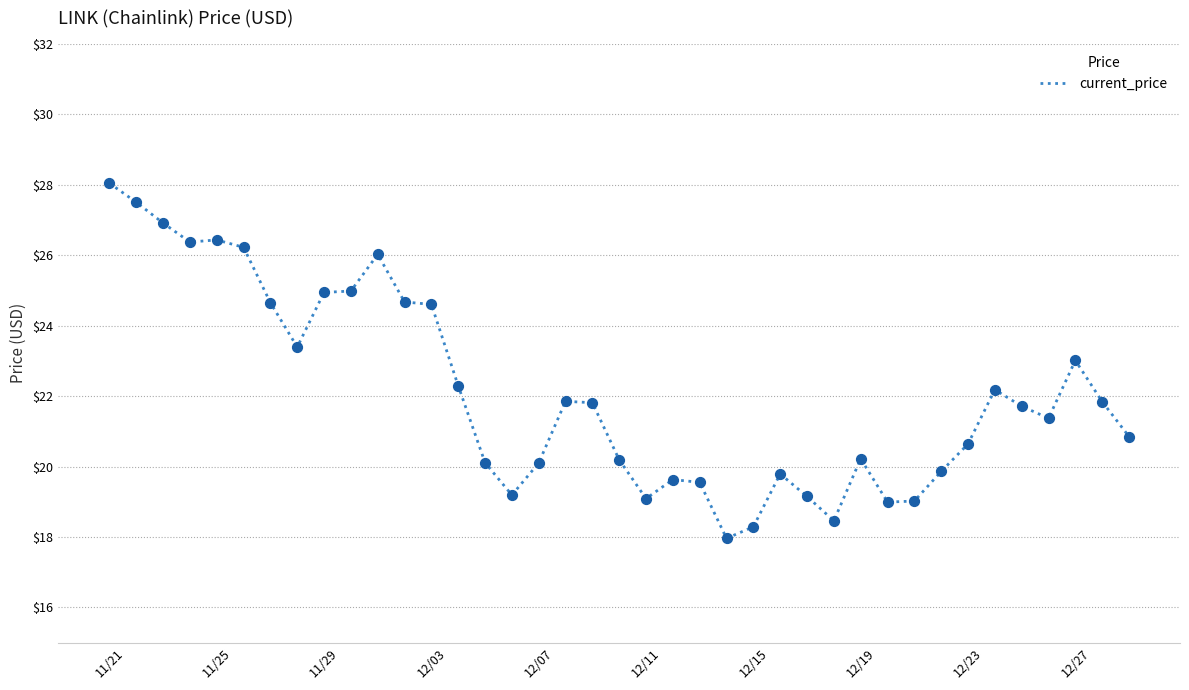

What is the difference between the maximum and minimum values?

10.1